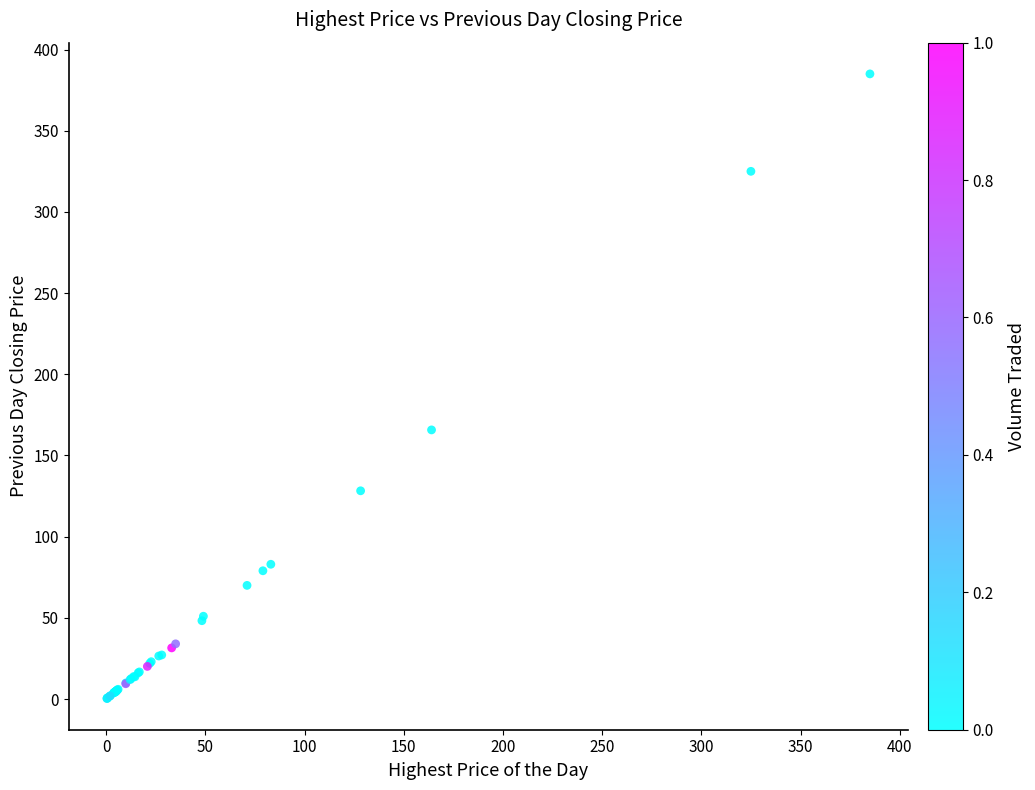

What Y value in the scatter plot is closest to 192?

165.8